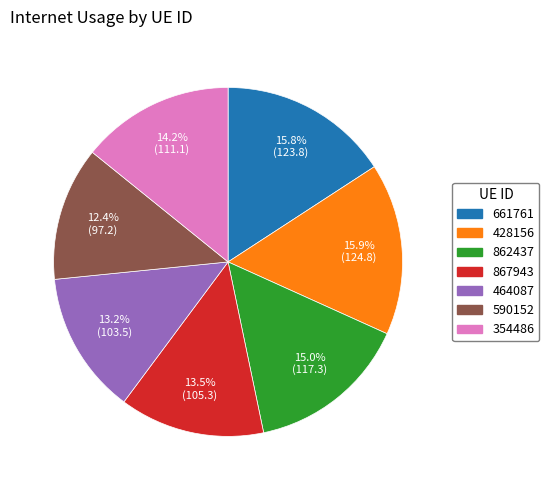

True or false: 428156 accounts for 16% of the total.

True